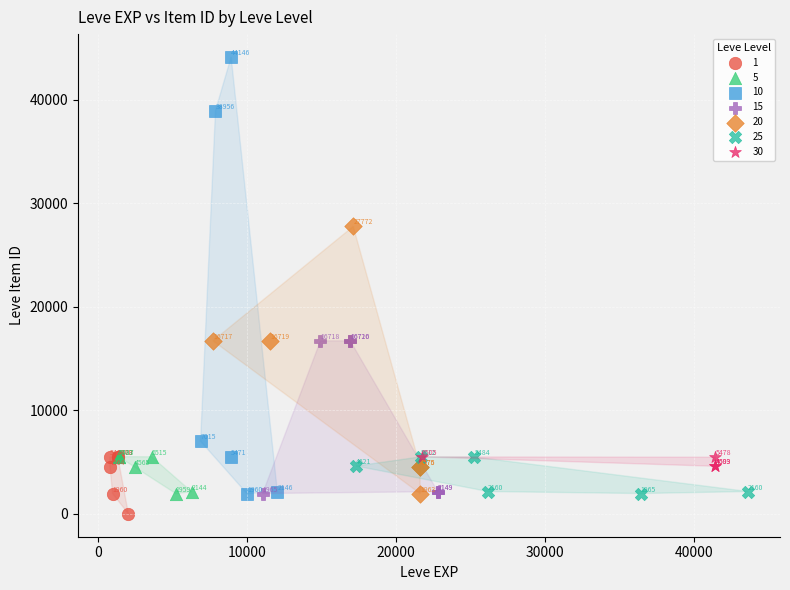

Which series contains the highest Y value?

10